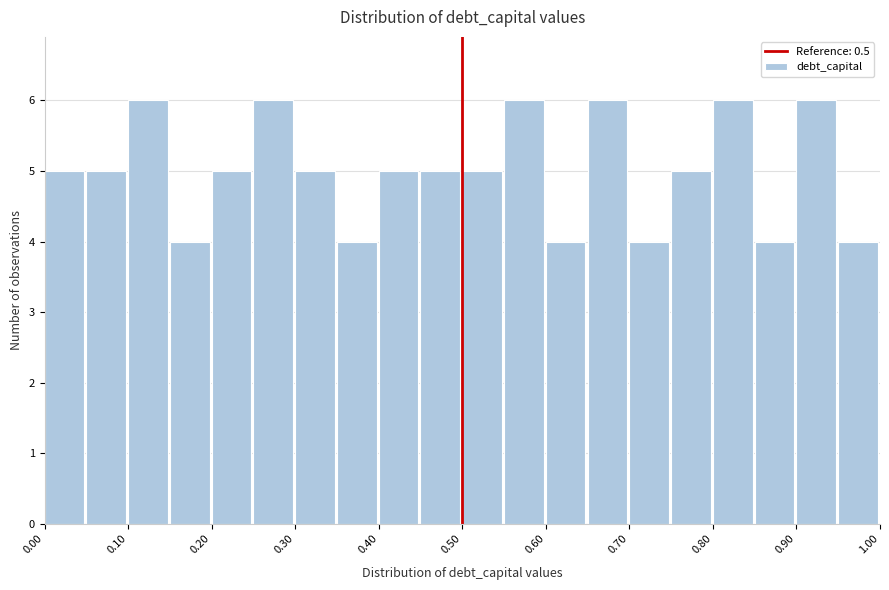

Reading left to right, transcribe this chart: for each bar, give the range it covers on the x-axis and its height. The values are not printed on the chart, so give them approximately, as read against the axis.

0.00 to 0.05: 5
0.05 to 0.10: 5
0.10 to 0.15: 6
0.15 to 0.20: 4
0.20 to 0.25: 5
0.25 to 0.30: 6
0.30 to 0.35: 5
0.35 to 0.40: 4
0.40 to 0.45: 5
0.45 to 0.50: 5
0.50 to 0.55: 5
0.55 to 0.60: 6
0.60 to 0.65: 4
0.65 to 0.70: 6
0.70 to 0.75: 4
0.75 to 0.80: 5
0.80 to 0.85: 6
0.85 to 0.90: 4
0.90 to 0.95: 6
0.95 to 1.00: 4